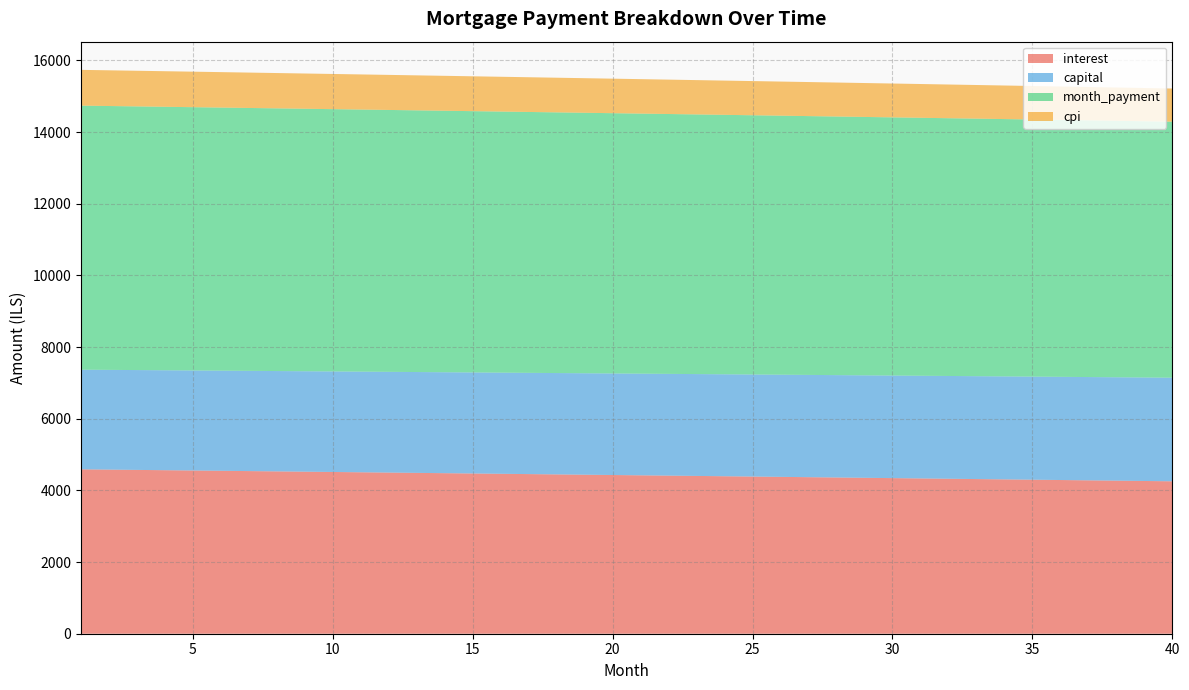

Reading left to right, extract all data points from this chart.

interest: 1=4587.9	2=4579.7	3=4571.6	4=4563.3	5=4555.1	6=4546.9	7=4538.6	8=4530.3	9=4522.0	10=4513.6	11=4505.3	12=4496.9	13=4488.5	14=4480.1	15=4471.6	16=4463.2	17=4454.7	18=4446.2	19=4437.6	20=4429.1	21=4420.5	22=4411.9	23=4403.3	24=4394.7	25=4386.0	26=4377.3	27=4368.6	28=4359.9	29=4351.2	30=4342.4	31=4333.6	32=4324.8	33=4316.0	34=4307.1	35=4298.2	36=4289.3	37=4280.4	38=4271.5	39=4262.5	40=4253.5
capital: 1=2780.6	2=2783.3	3=2786.1	4=2788.9	5=2791.7	6=2794.5	7=2797.3	8=2800.1	9=2802.9	10=2805.7	11=2808.5	12=2811.3	13=2814.1	14=2816.9	15=2819.7	16=2822.6	17=2825.4	18=2828.2	19=2831.0	20=2833.9	21=2836.7	22=2839.5	23=2842.4	24=2845.2	25=2848.1	26=2850.9	27=2853.8	28=2856.6	29=2859.5	30=2862.3	31=2865.2	32=2868.1	33=2870.9	34=2873.8	35=2876.7	36=2879.5	37=2882.4	38=2885.3	39=2888.2	40=2891.1
month_payment: 1=7368.5	2=7363.1	3=7357.7	4=7352.3	5=7346.8	6=7341.3	7=7335.9	8=7330.4	9=7324.9	10=7319.3	11=7313.8	12=7308.2	13=7302.6	14=7297.0	15=7291.4	16=7285.7	17=7280.1	18=7274.4	19=7268.7	20=7263.0	21=7257.2	22=7251.5	23=7245.7	24=7239.9	25=7234.1	26=7228.2	27=7222.4	28=7216.5	29=7210.6	30=7204.7	31=7198.8	32=7192.9	33=7186.9	34=7180.9	35=7174.9	36=7168.9	37=7162.8	38=7156.8	39=7150.7	40=7144.6
cpi: 1=998.2	2=996.4	3=994.6	4=992.9	5=991.1	6=989.2	7=987.4	8=985.6	9=983.8	10=982.0	11=980.2	12=978.3	13=976.5	14=974.7	15=972.8	16=971.0	17=969.1	18=967.2	19=965.4	20=963.5	21=961.6	22=959.8	23=957.9	24=956.0	25=954.1	26=952.2	27=950.3	28=948.4	29=946.5	30=944.6	31=942.6	32=940.7	33=938.8	34=936.9	35=934.9	36=933.0	37=931.0	38=929.1	39=927.1	40=925.1